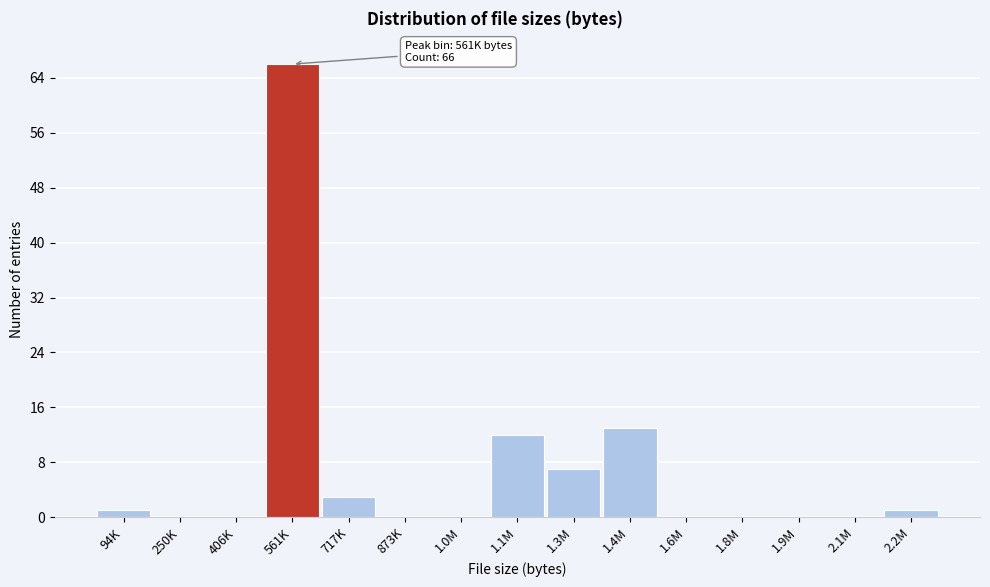

Reading right to left, what are all the values shown in this chart?

2.2M=1	2.1M=0	1.9M=0	1.8M=0	1.6M=0	1.4M=13	1.3M=7	1.1M=12	1.0M=0	873K=0	717K=3	561K=66	406K=0	250K=0	94K=1